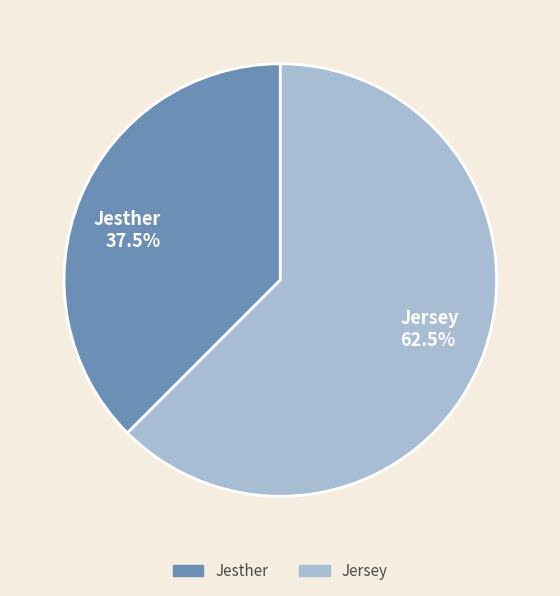

Count the number of slices in the pie.

2